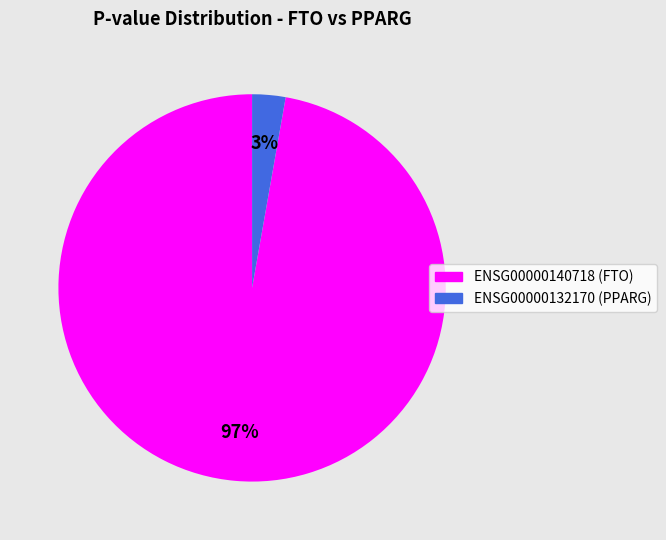

Is the sum of ENSG00000140718 (FTO) and ENSG00000132170 (PPARG) greater than half?

Yes